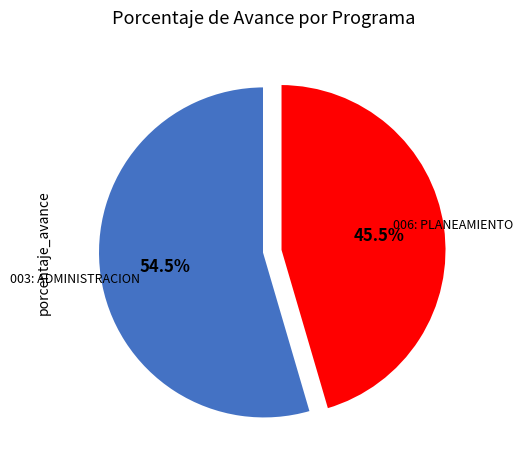

Is there any slice that represents more than half of the pie?

Yes